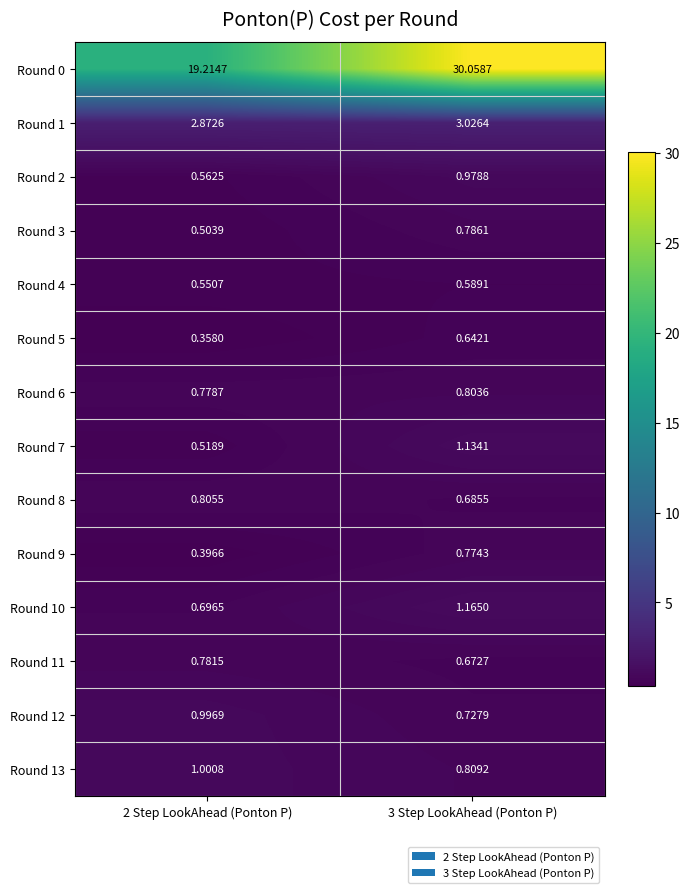

What is the difference between the highest and lowest values at 2 Step LookAhead (Ponton P)?

18.9